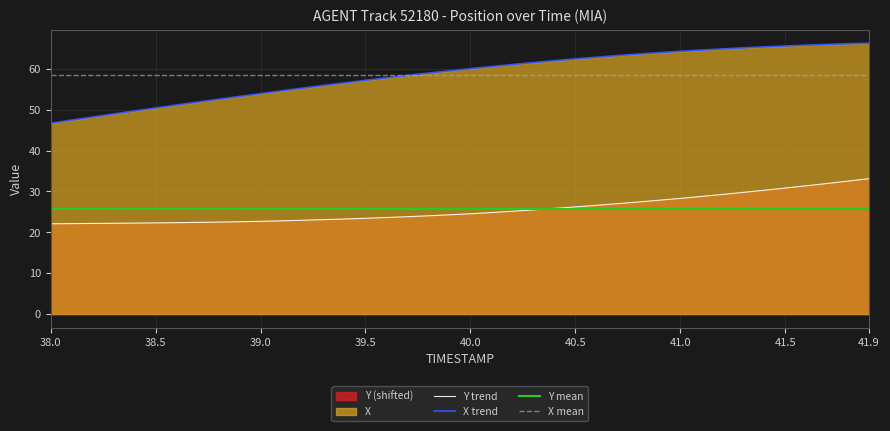

True or false: Y and X cross at least once.

False